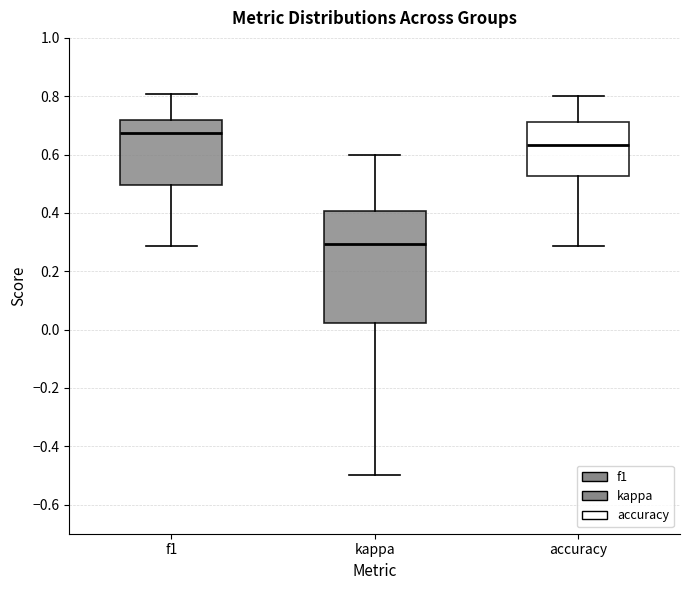

Reading left to right, transcribe this box plot: for each box, give where its median line is, the range the box spans, and where its two whiskers end, as read against the y-axis. The values are not printed on the chart, so give them approximately, as read against the axis.

f1: median 0.68, box 0.50 to 0.72, whiskers 0.28 to 0.80
kappa: median 0.30, box 0.02 to 0.40, whiskers -0.50 to 0.60
accuracy: median 0.64, box 0.52 to 0.72, whiskers 0.28 to 0.80